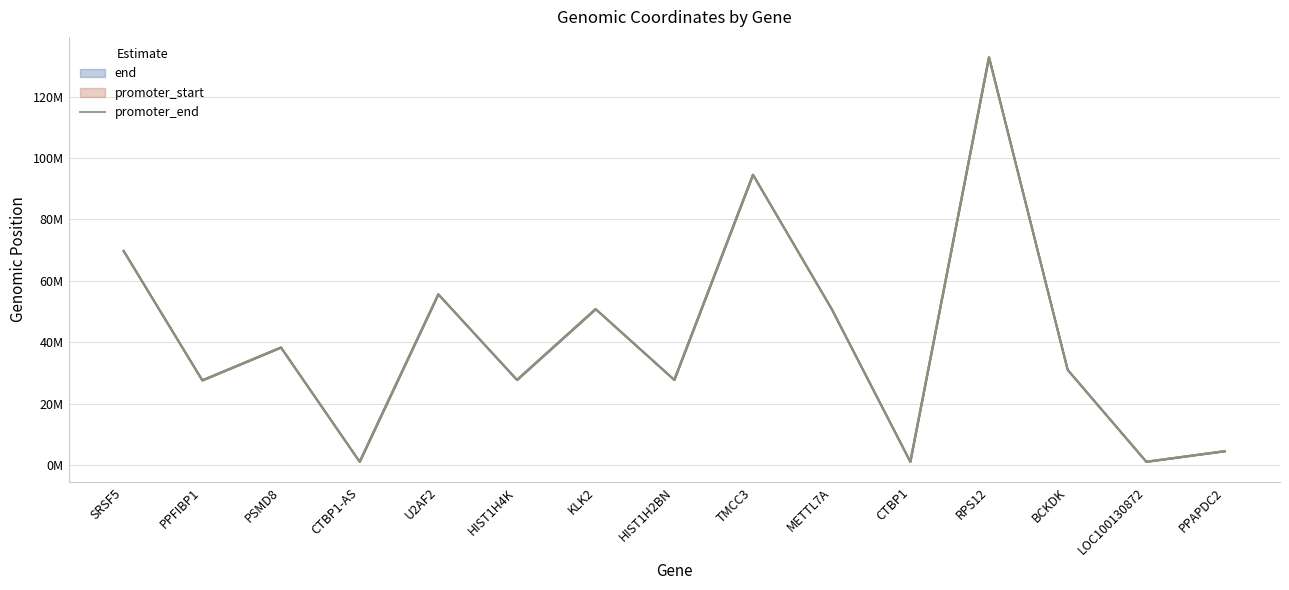

Is this an area chart (filled region under the line)?

No